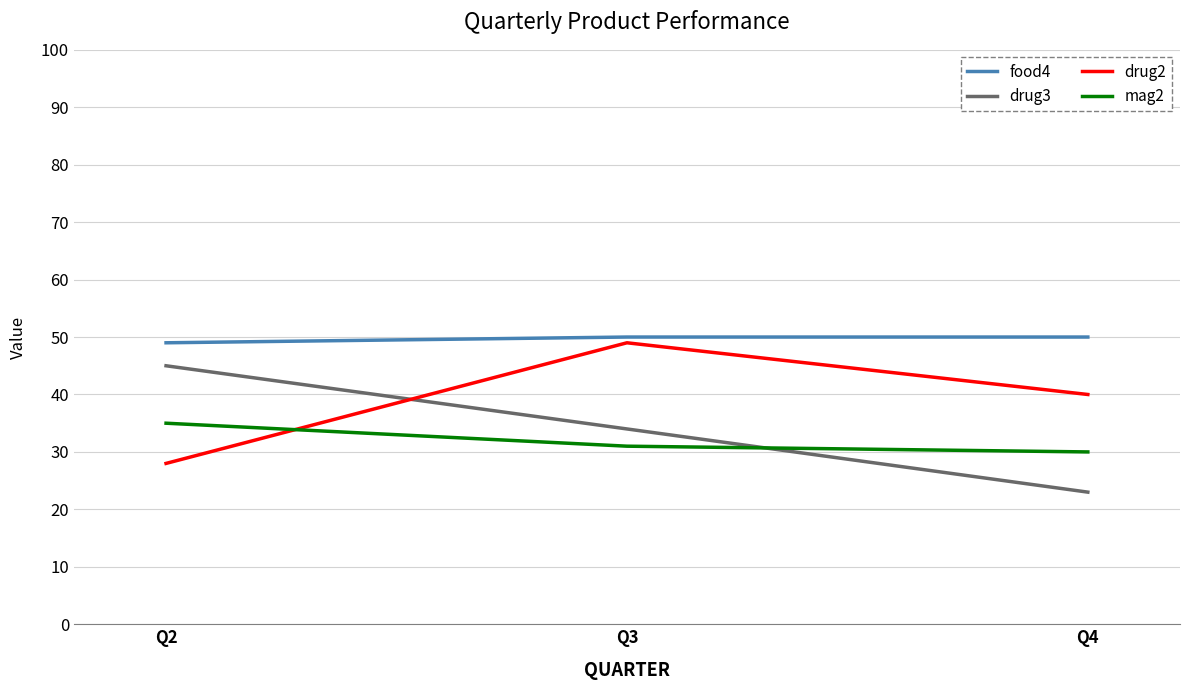

Which label corresponds to the smallest value in the chart?

Q4